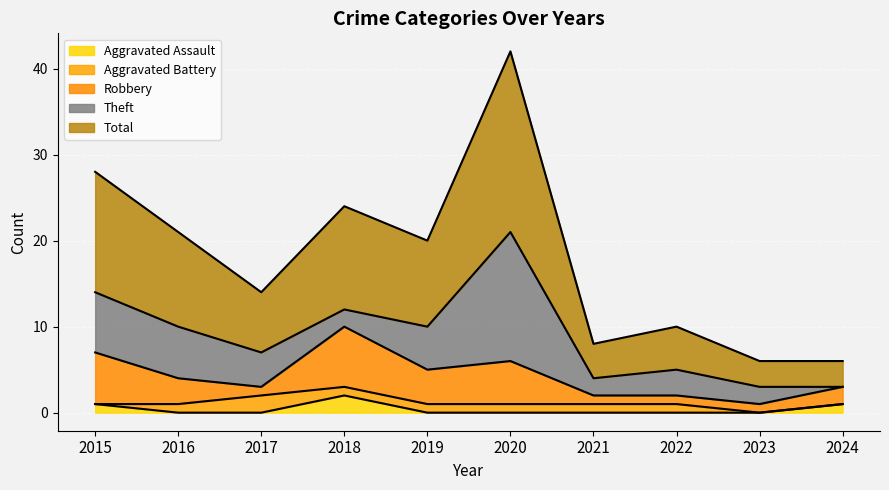

What are all the series names shown in the legend?

Aggravated Assault, Aggravated Battery, Robbery, Theft, Total